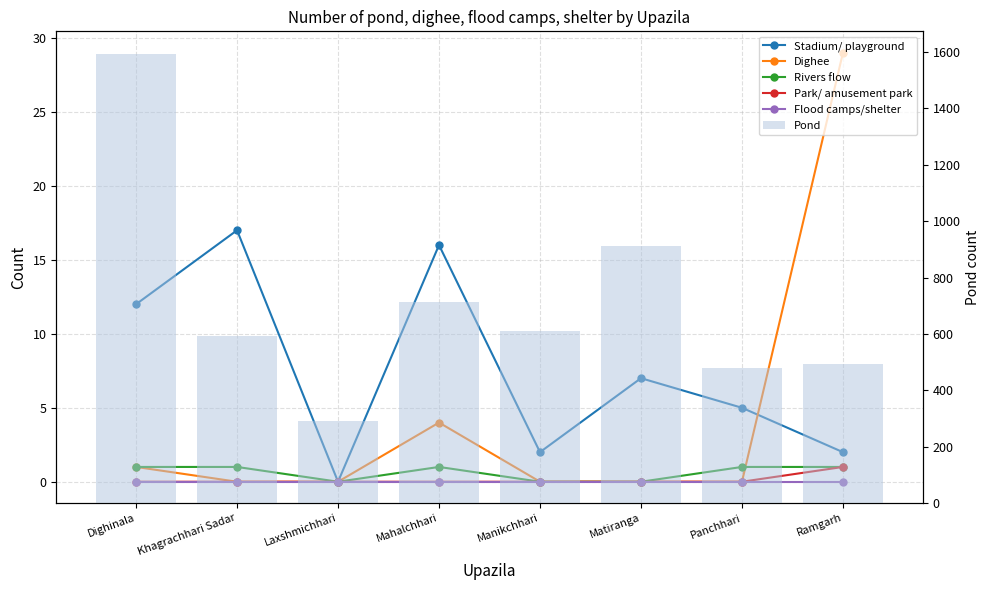

Reading right to left, list all the values displayed in this chart.

Stadium/ playground: 2	5	7	2	16	0	17	12
Dighee: 29	0	0	0	4	0	0	1
Rivers flow: 1	1	0	0	1	0	1	1
Park/ amusement park: 1	0	0	0	0	0	0	0
Flood camps/shelter: 0	0	0	0	0	0	0	0
Pond: 495	480	914	611	713	290	592	1594